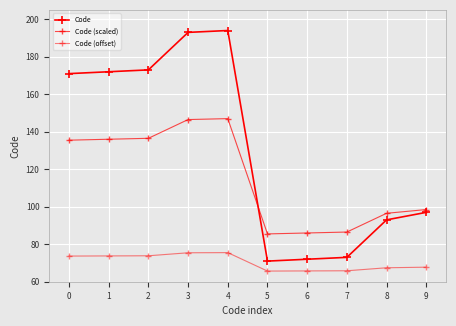

What is the maximum value for Code (scaled)?

147.0